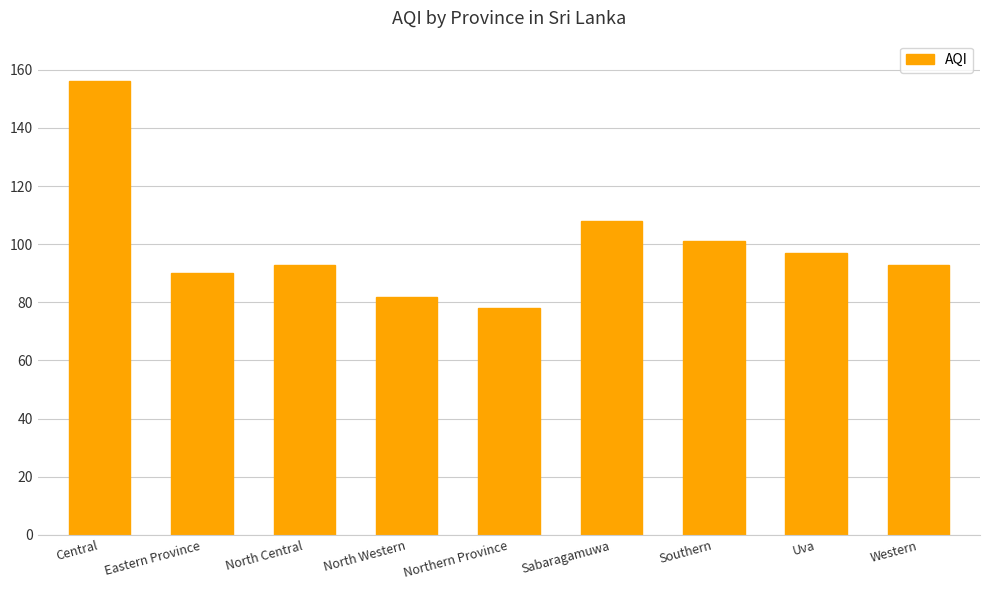

Reading left to right, extract all data points from this chart.

Central=156	Eastern Province=90	North Central=93	North Western=82	Northern Province=78	Sabaragamuwa=108	Southern=101	Uva=97	Western=93